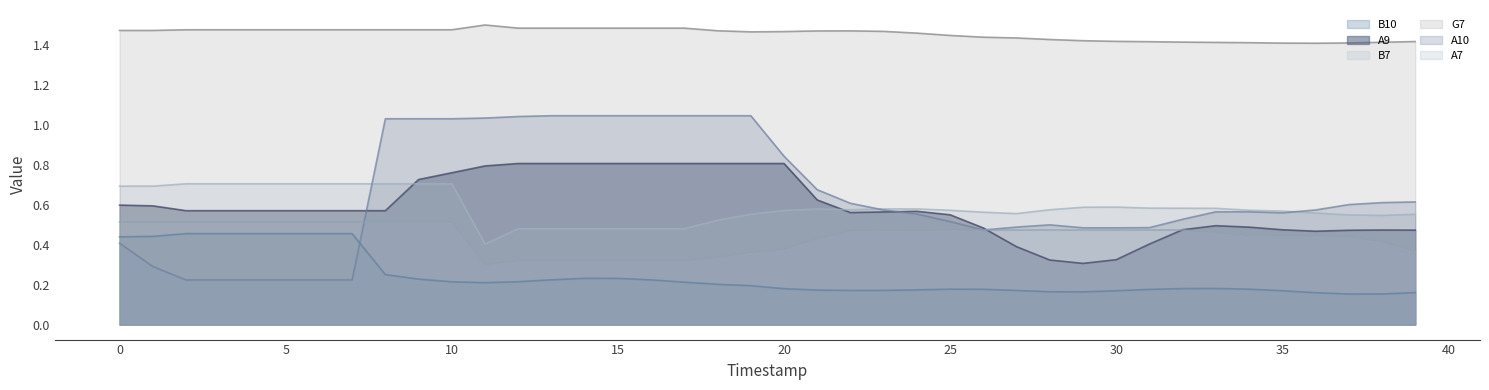

The value of A10 at 13 is 1.6. True or false?

False